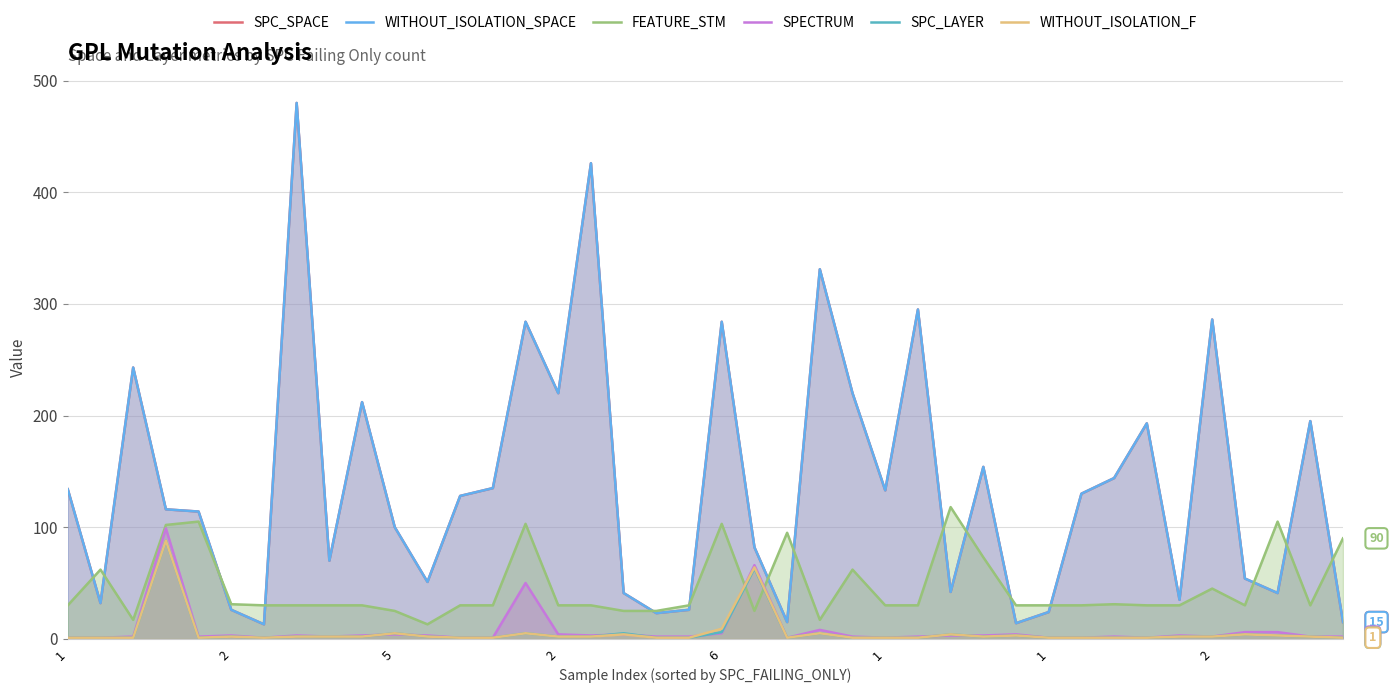

The value of SPECTRUM at 11 is 5. True or false?

False